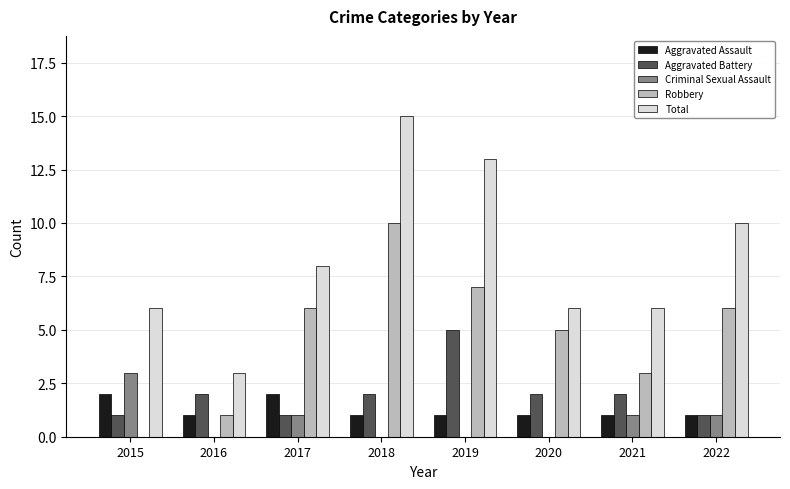

Which label corresponds to the largest value in the chart?

2018